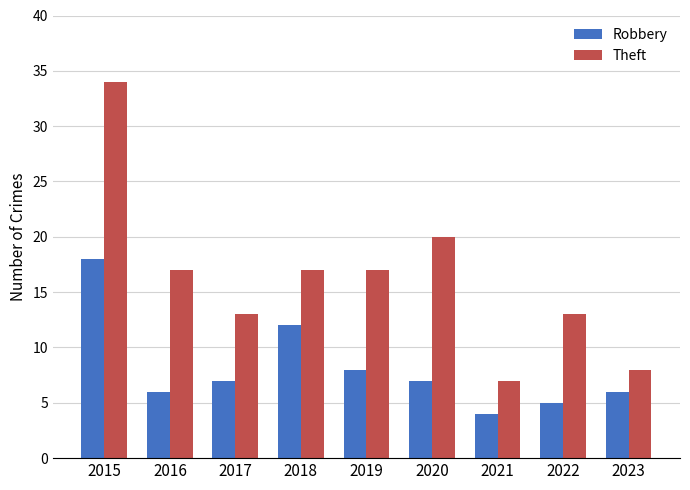

What is the difference between the second highest and second lowest values in the Robbery series?

7